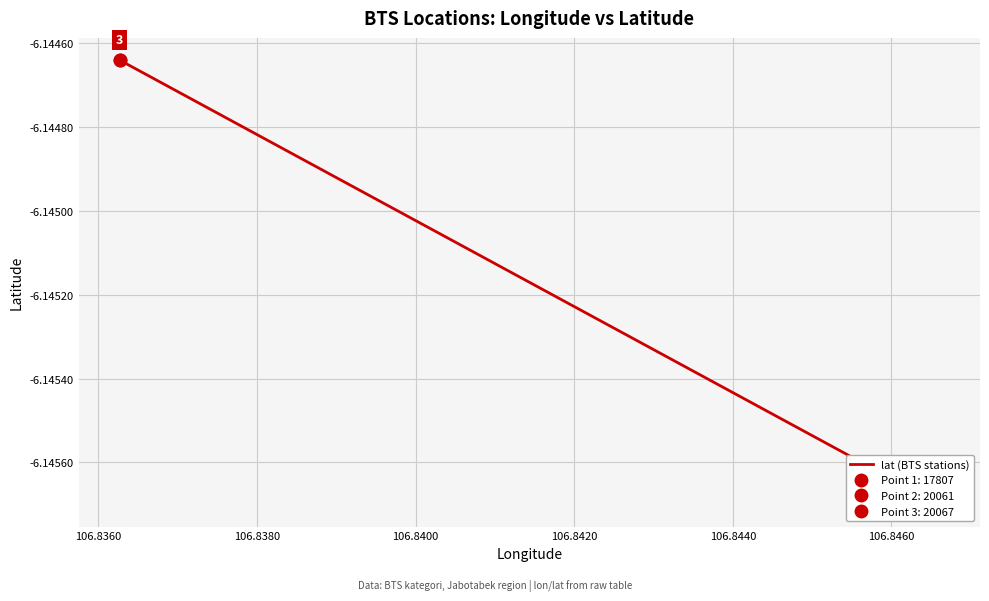

What is the value of the 1st point from the left?

-6.1